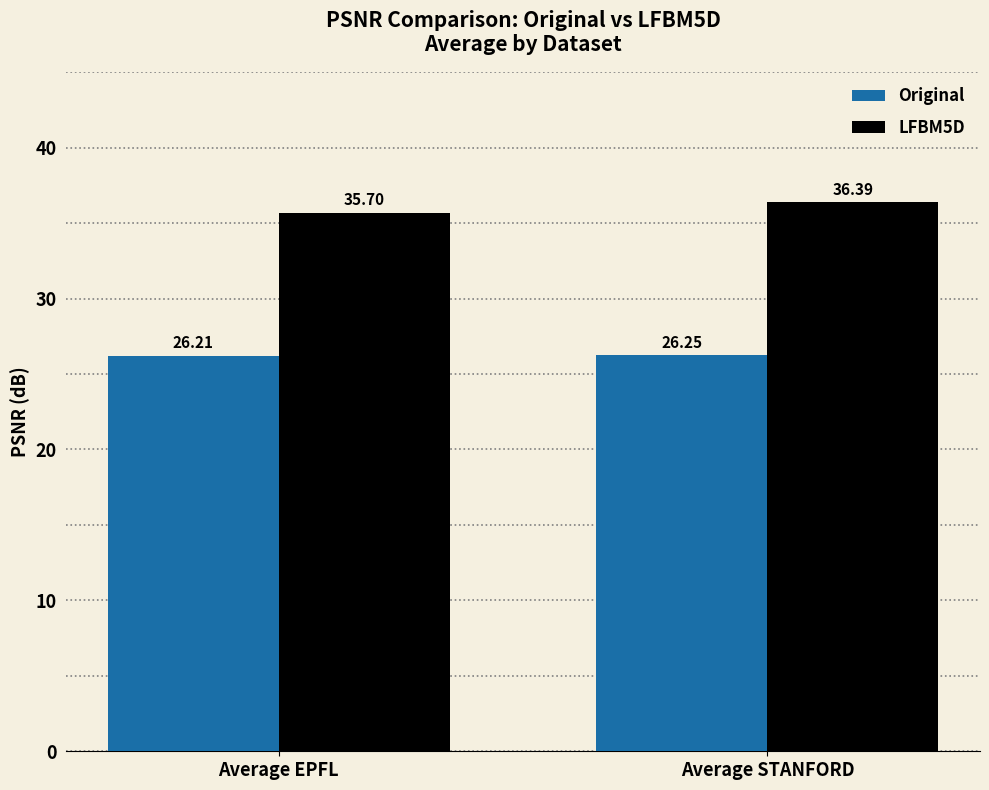

Is the value of LFBM5D at Average EPFL greater than the value of Original at Average STANFORD?

Yes